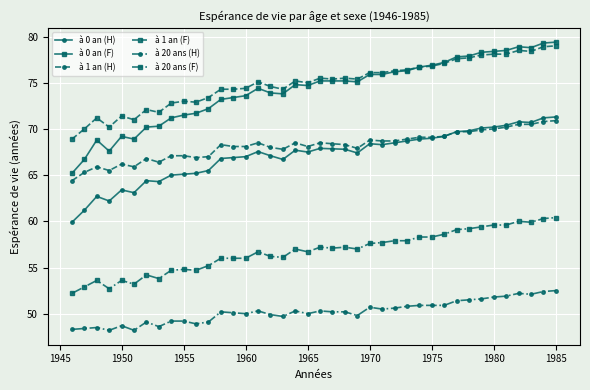

Which series has the widest spread of values?

à 0 an (F)